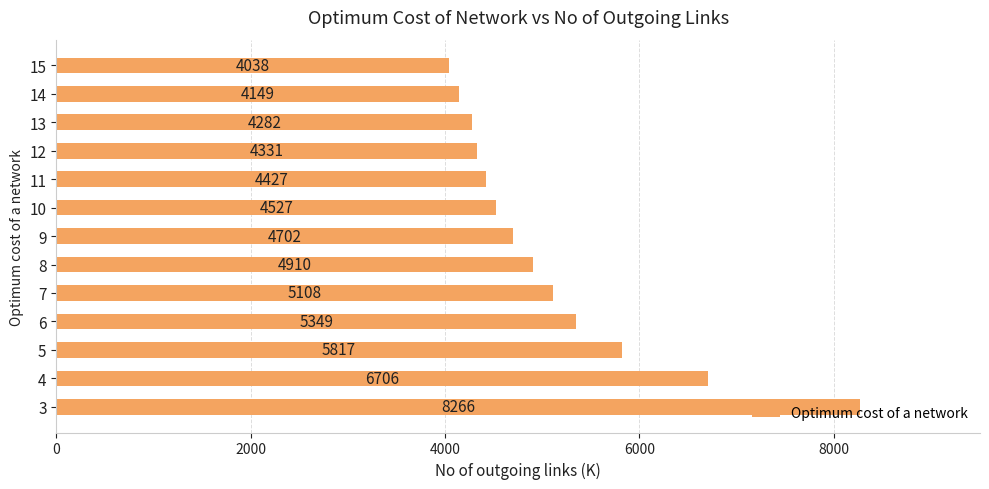

Where is the data nearest to the value 6152?

5